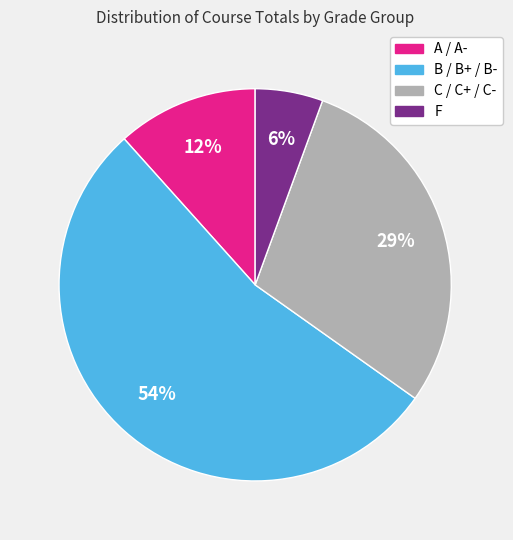

Rank the categories by value from highest to lowest.

B / B+ / B-, C / C+ / C-, A / A-, F